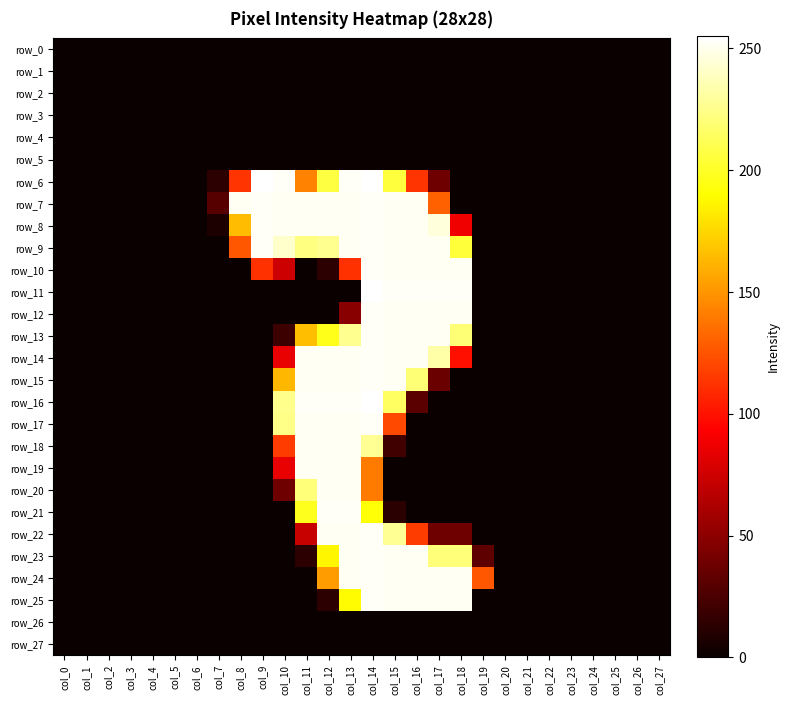

Which has a higher value, col_25 or col_18?

col_25